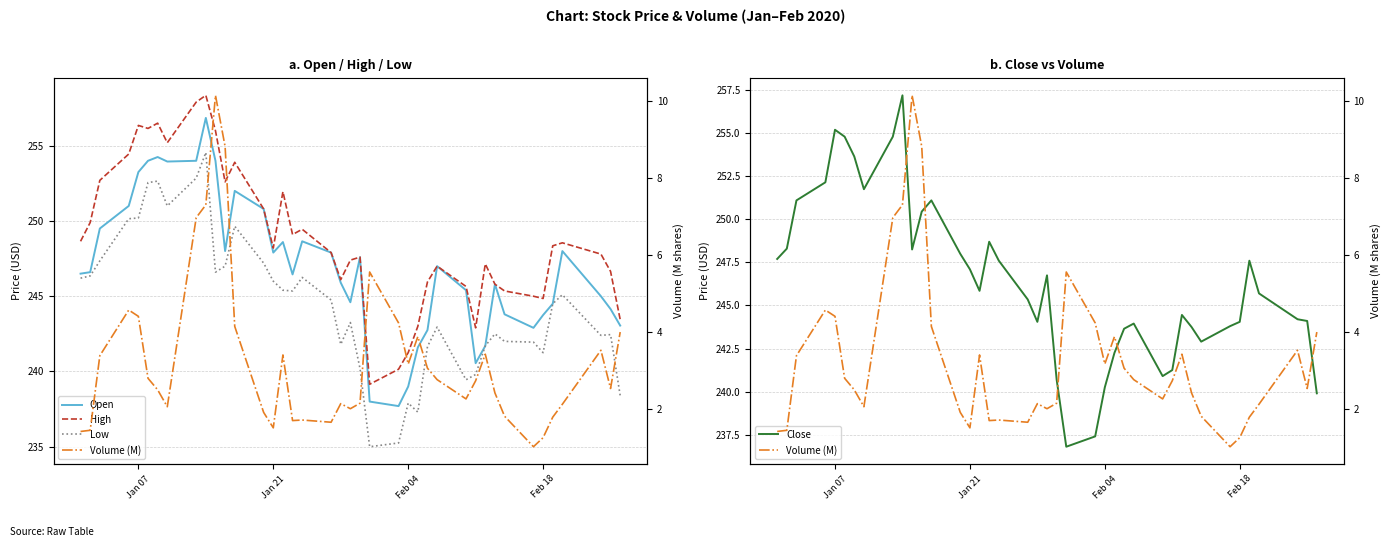

How many lines are shown in the chart?

5